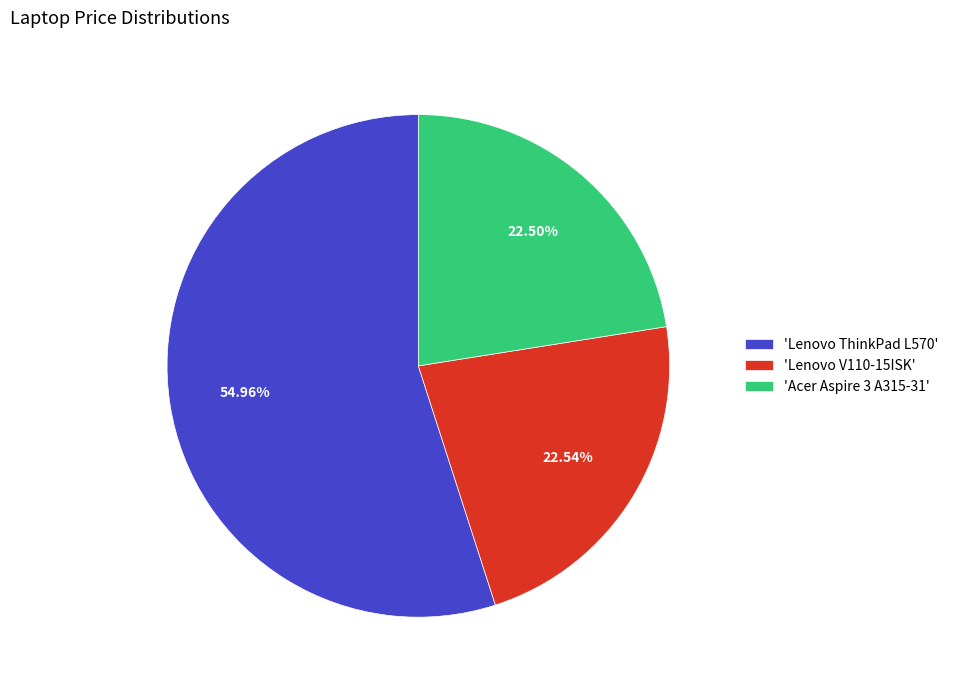

Do 'Lenovo ThinkPad L570' and 'Acer Aspire 3 A315-31' together represent more than half of the pie?

Yes